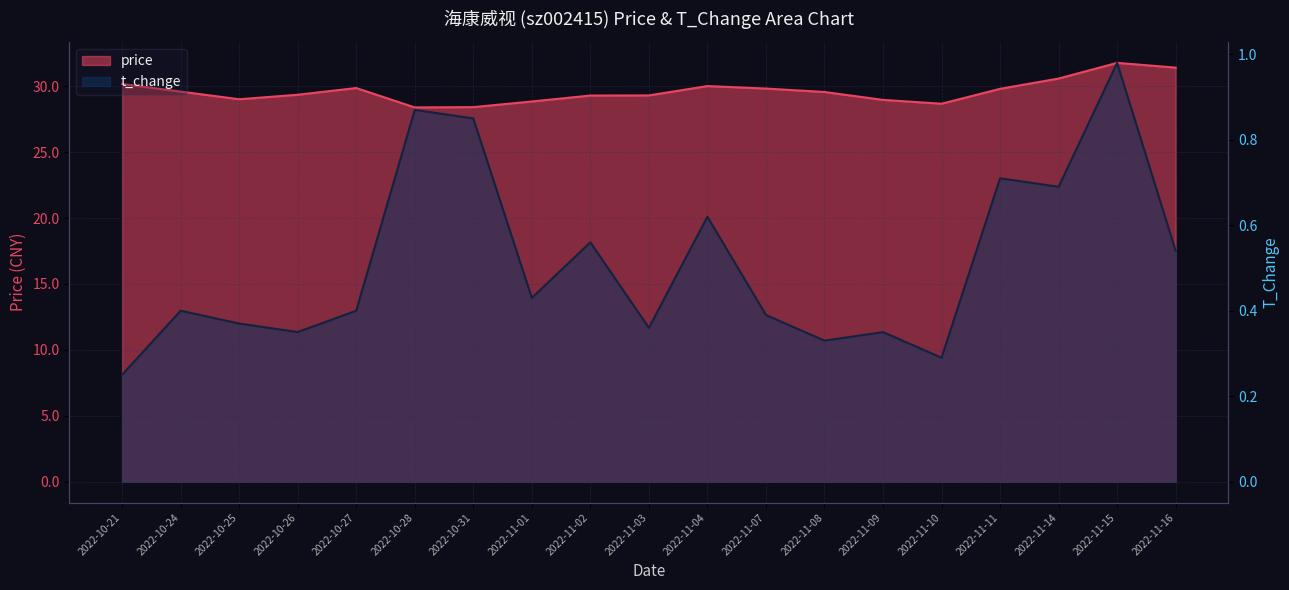

What are all the series names shown in the legend?

price, t_change